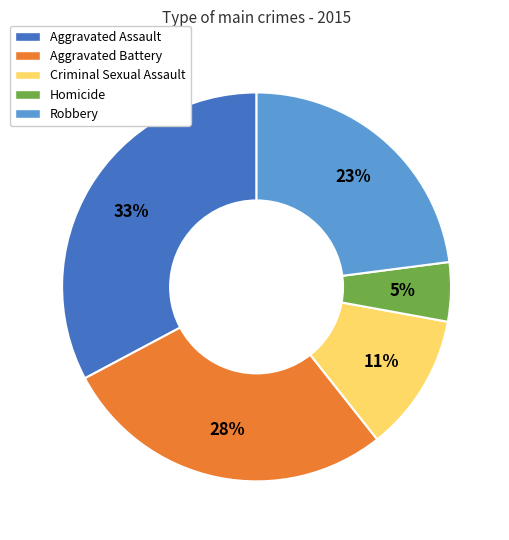

Rank the categories by value from highest to lowest.

Aggravated Assault, Aggravated Battery, Robbery, Criminal Sexual Assault, Homicide